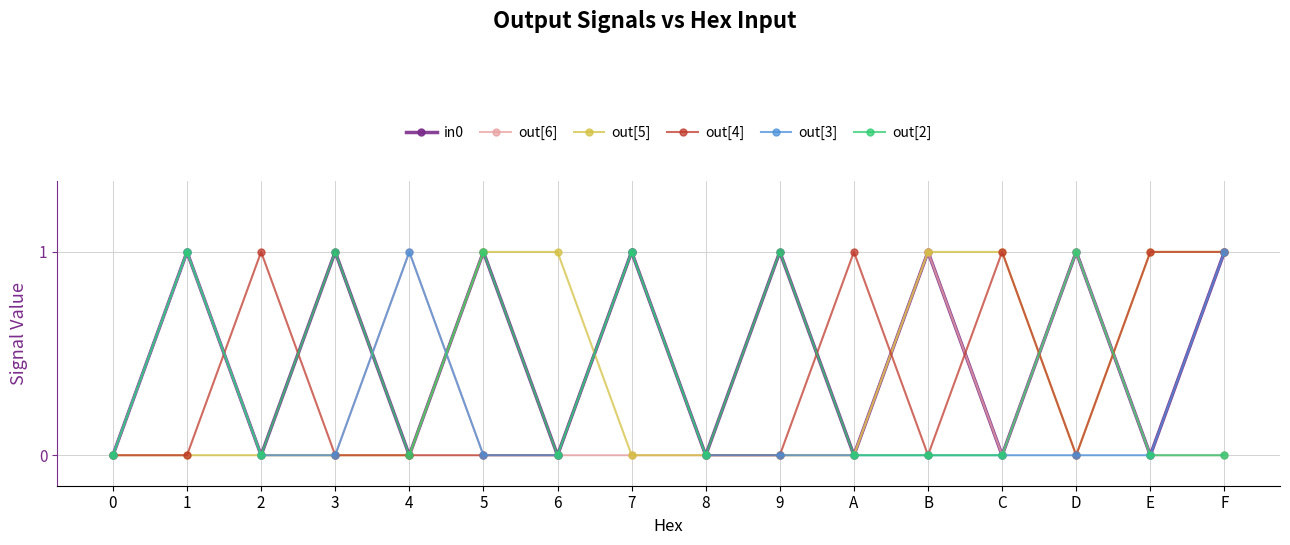

Is the value of out[5] at 9 greater than the value of out[3] at 4?

No